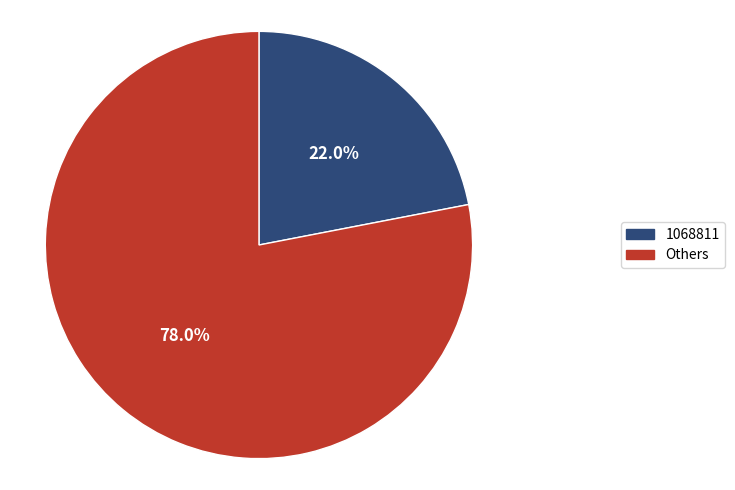

Is there any slice that represents more than half of the pie?

Yes